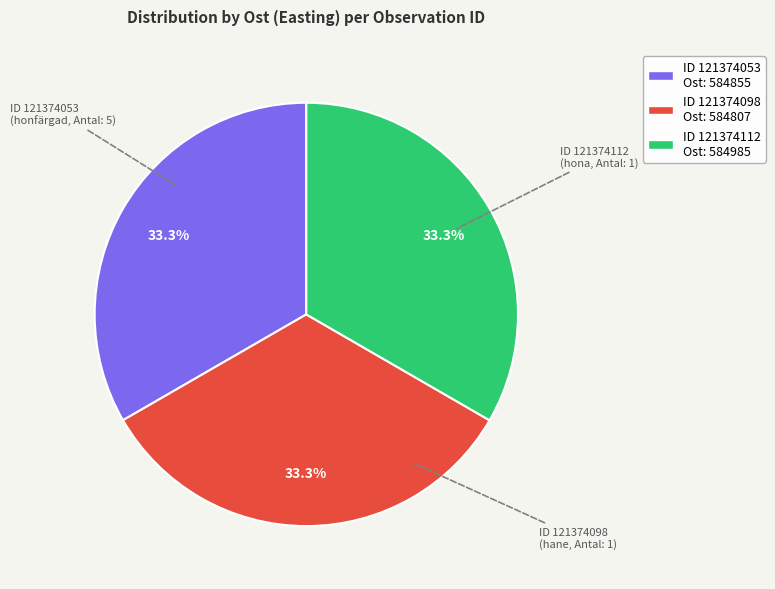

Is there any slice that represents more than half of the pie?

No